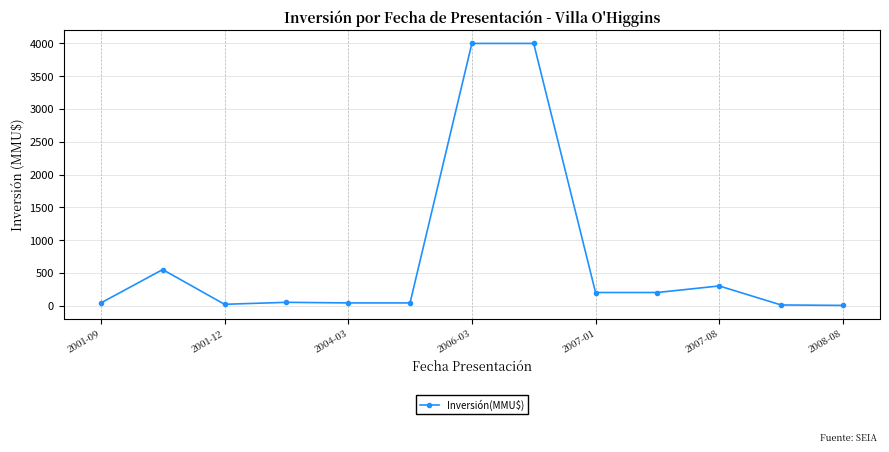

What is the sum of all values?

9455.2